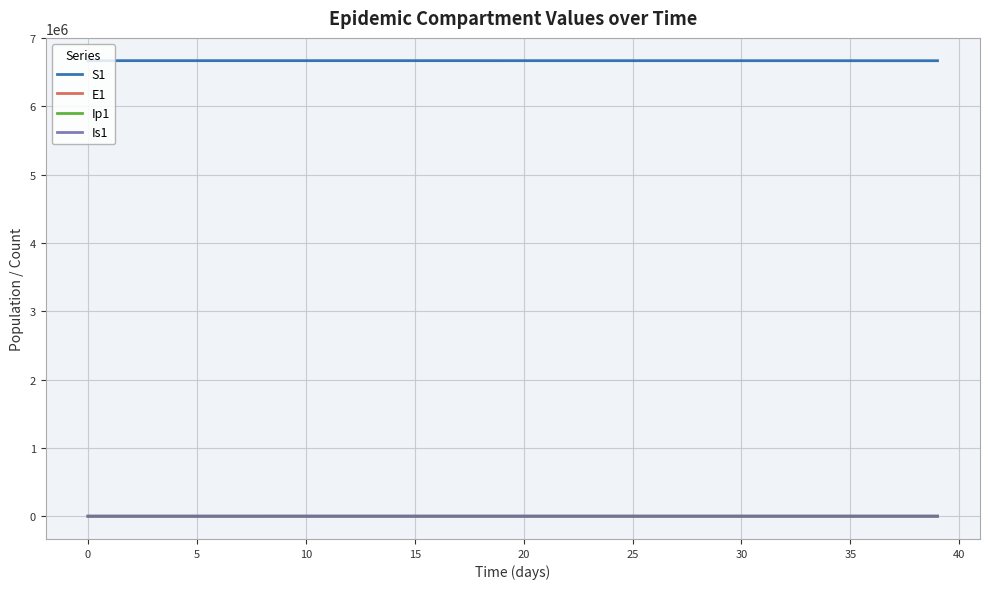

Does the chart display data point markers on the line(s)?

No